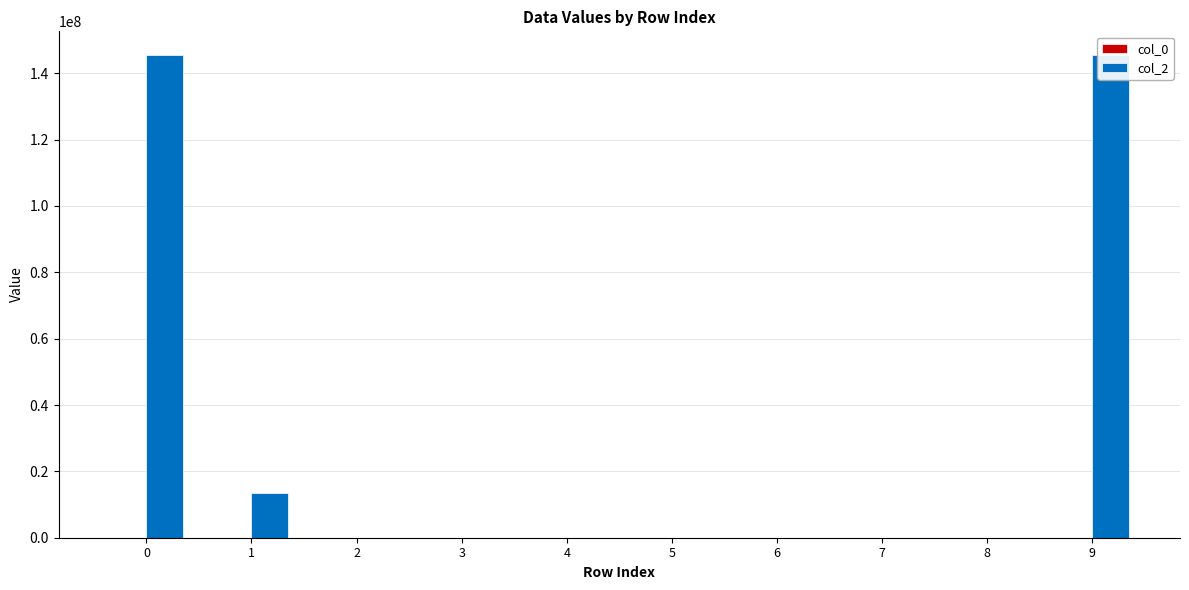

Is it true that col_0 equals 20.6 at 6?

False